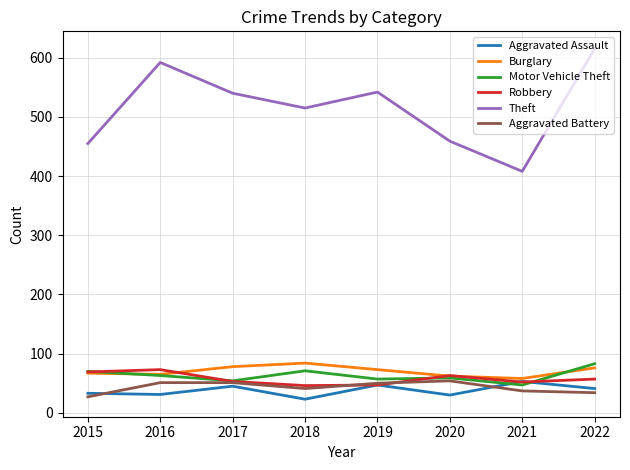

What is the minimum value shown in the chart?

23